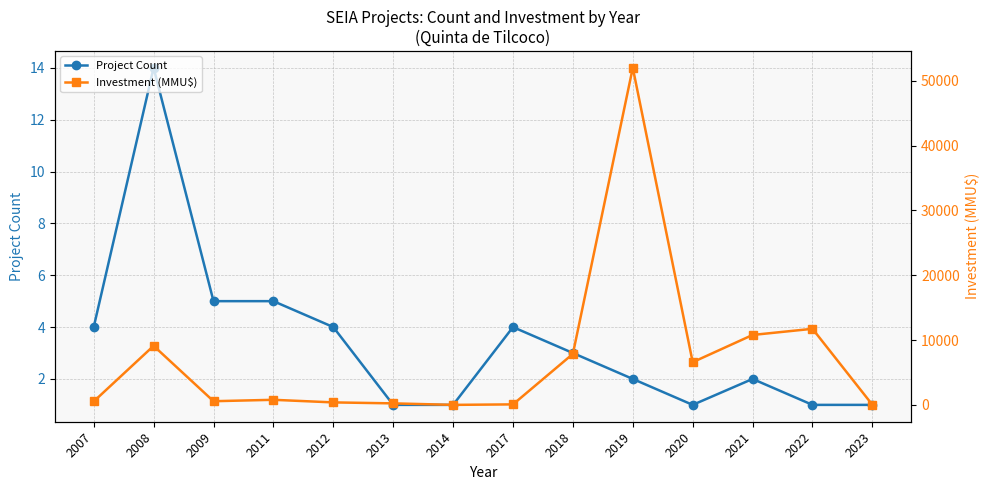

What is the value of the Project Count point at the 5th from the left?

4